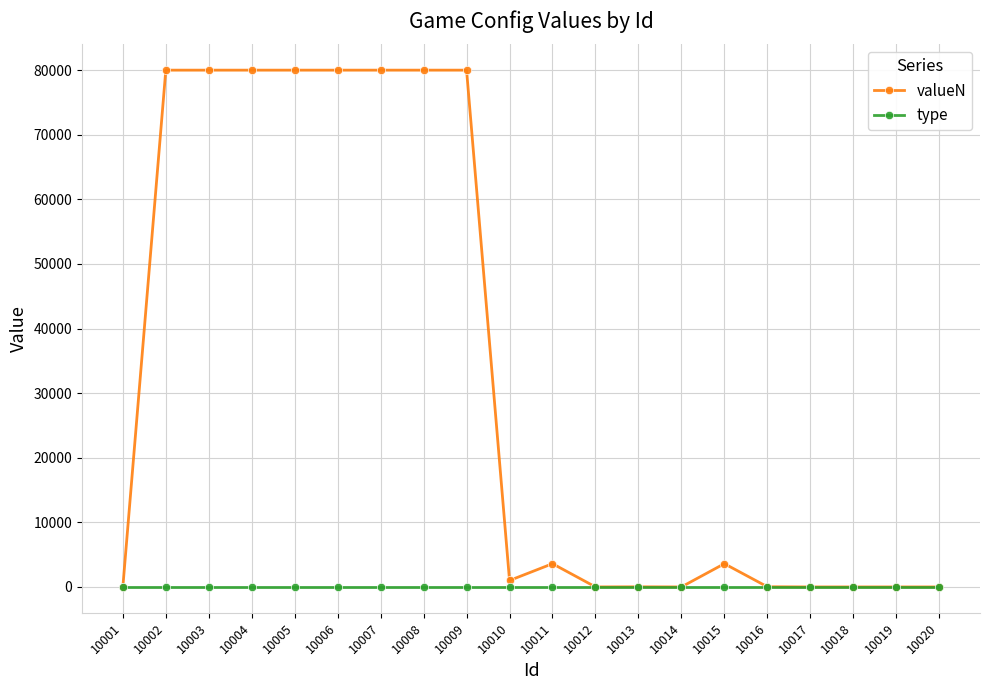

True or false: valueN has a value of 2 at 10019.

True